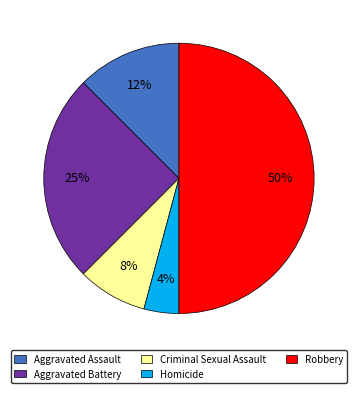

How many slices are in this pie chart?

5